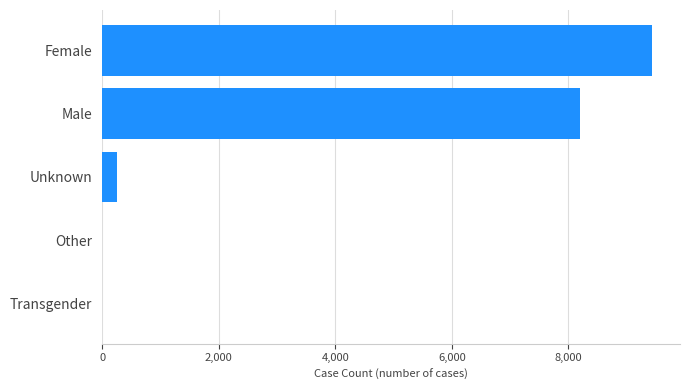

Are the bars horizontal?

Yes